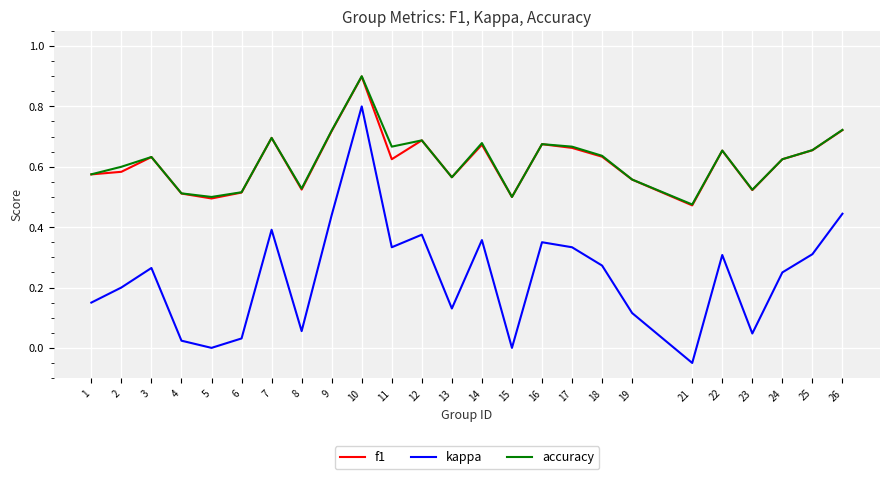

The value of accuracy at 9 is 0.2. True or false?

False